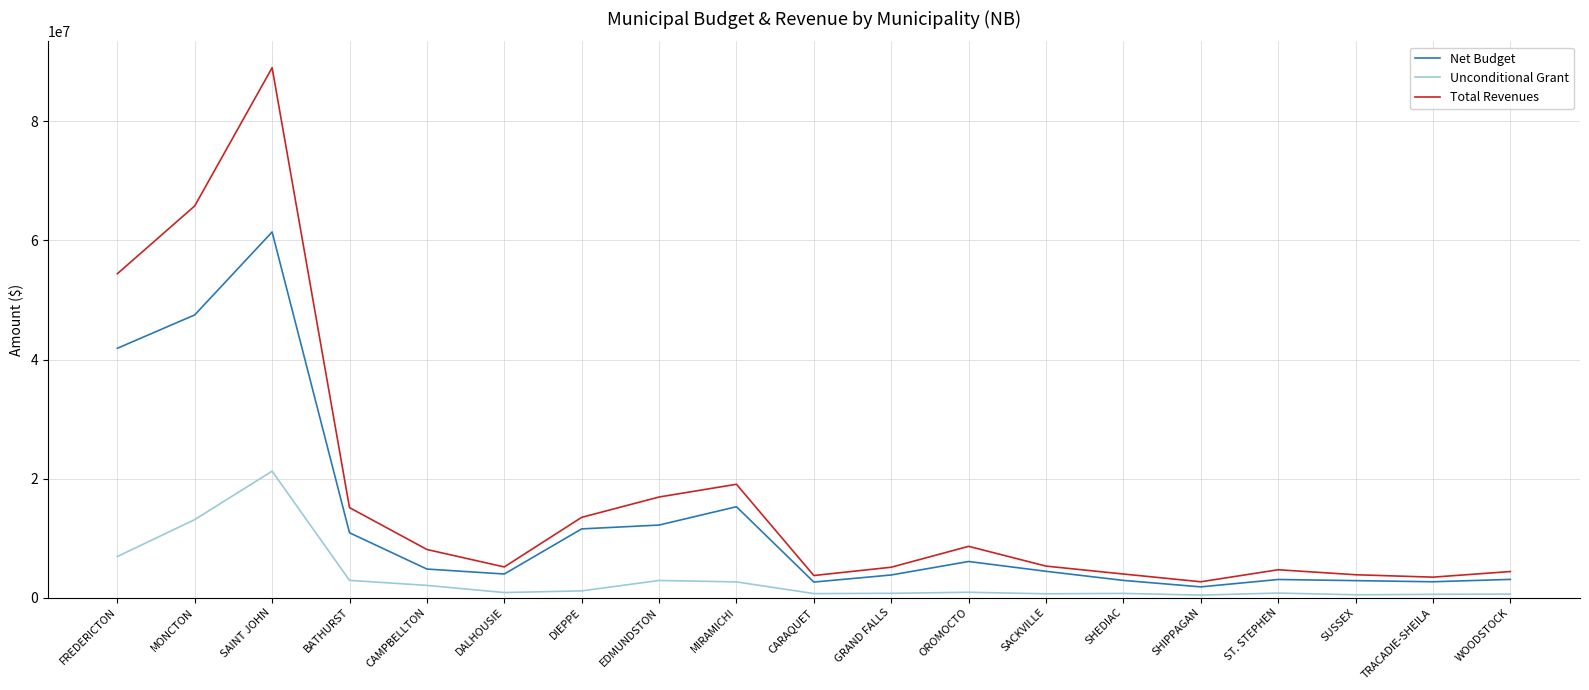

At which label does Unconditional Grant reach its peak?

SAINT JOHN